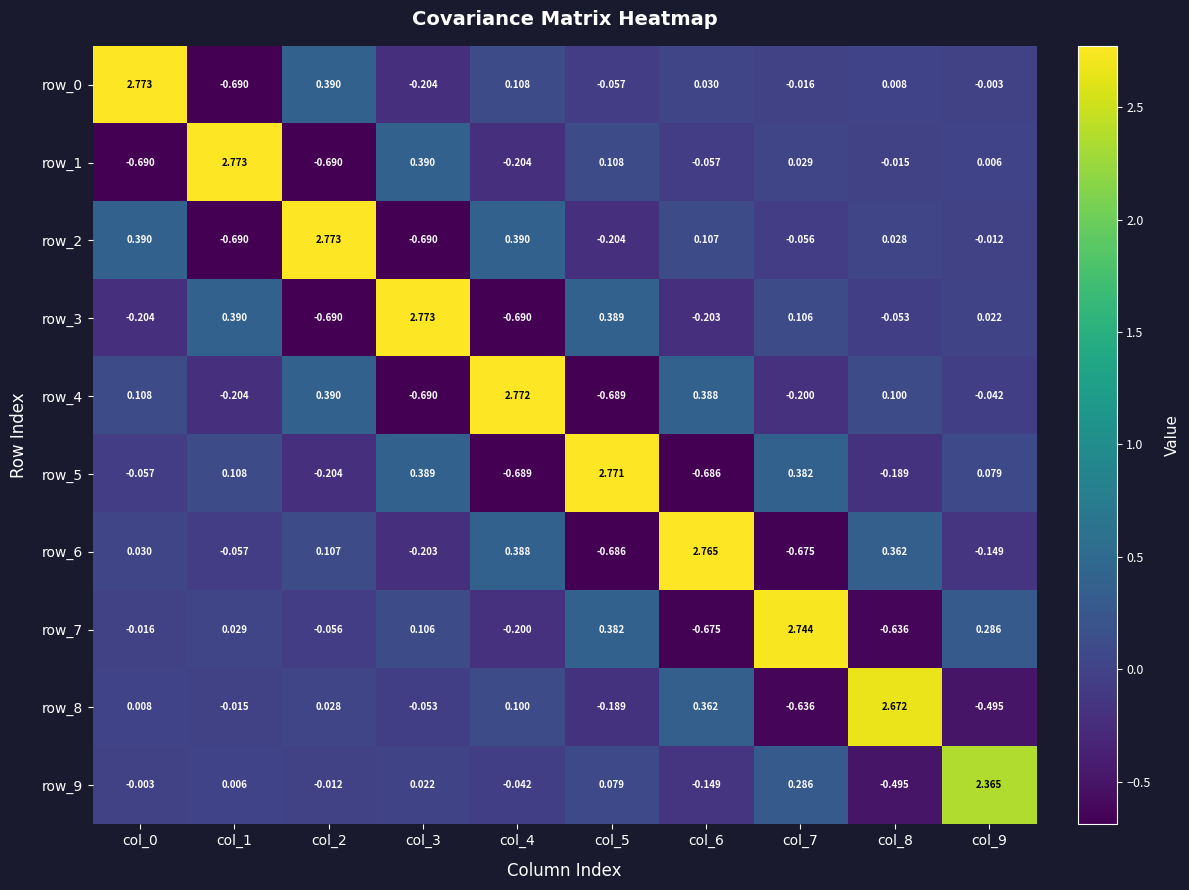

What is the difference between the maximum and minimum values in the row_7 series?

3.4